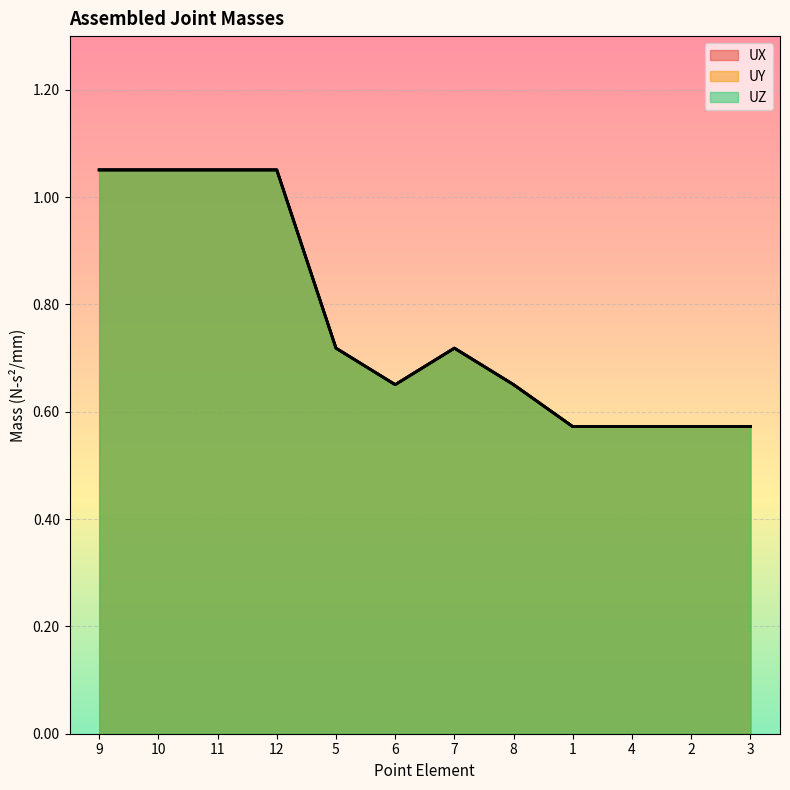

What position from the right is 7?

6